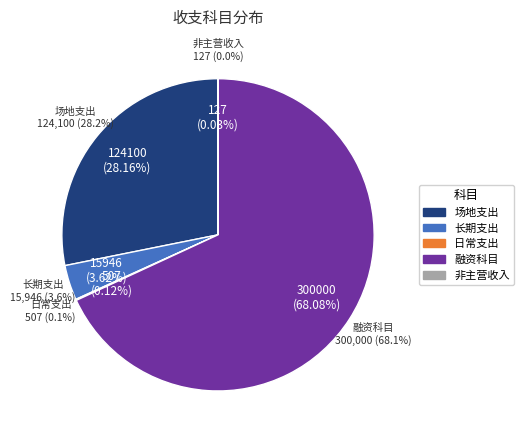

Does 融资科目 account for over 50% of the chart?

Yes